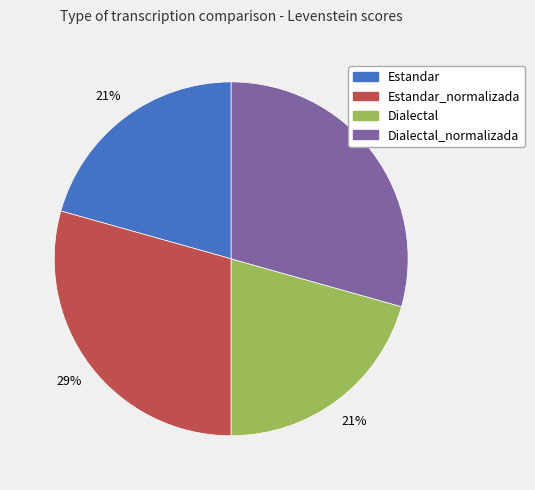

How many segments does this pie chart have?

4